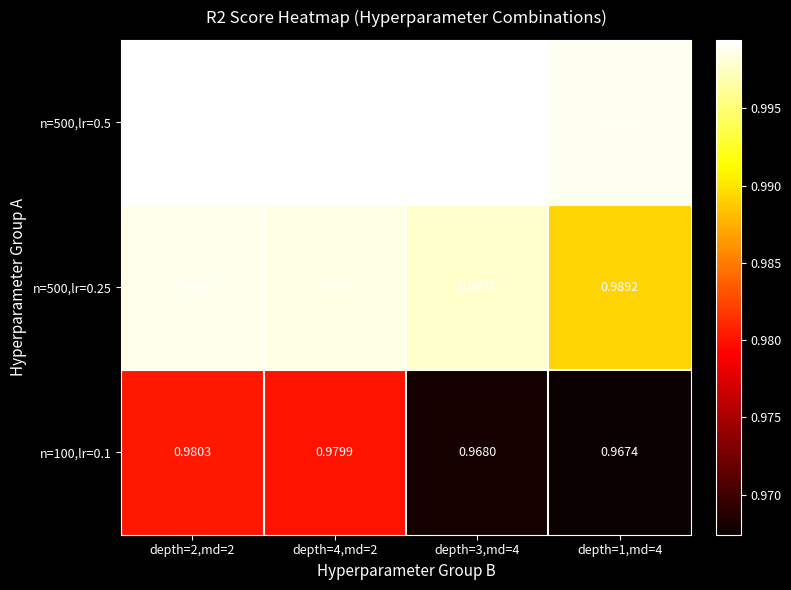

Is the value of n=500,lr=0.5 at depth=4,md=2 greater than the value of n=100,lr=0.1 at depth=2,md=2?

Yes